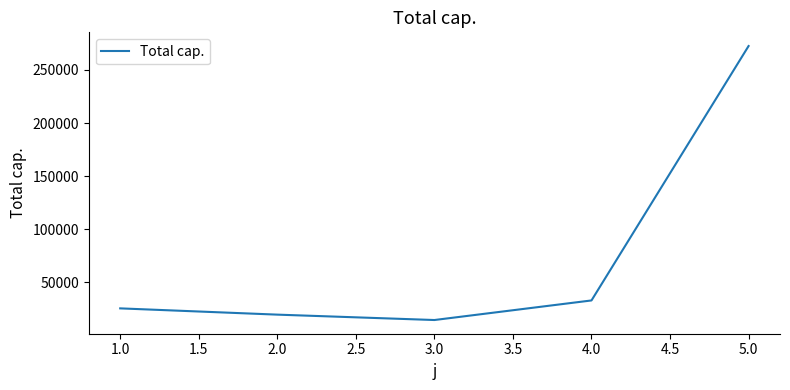

What is the greatest value displayed?

272504.0